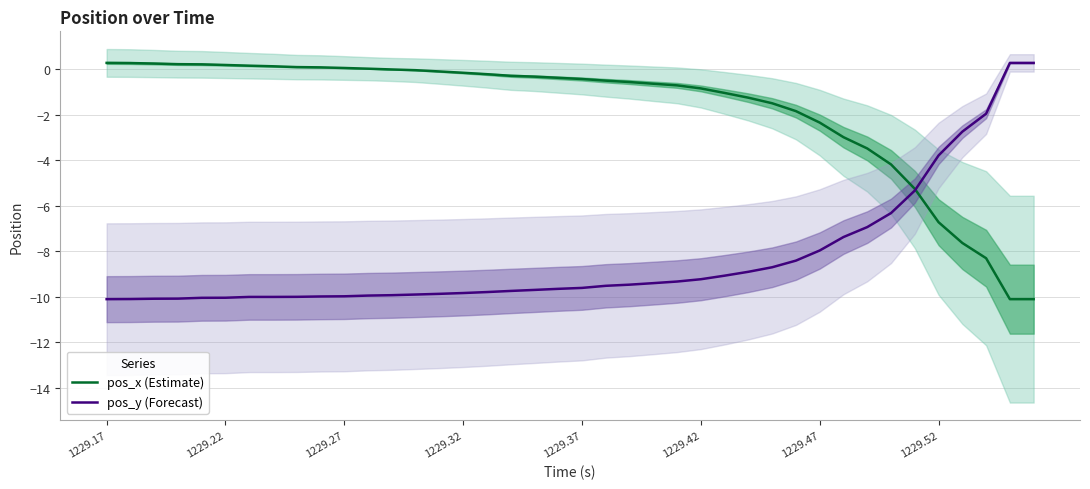

Does the chart display data point markers on the line(s)?

No